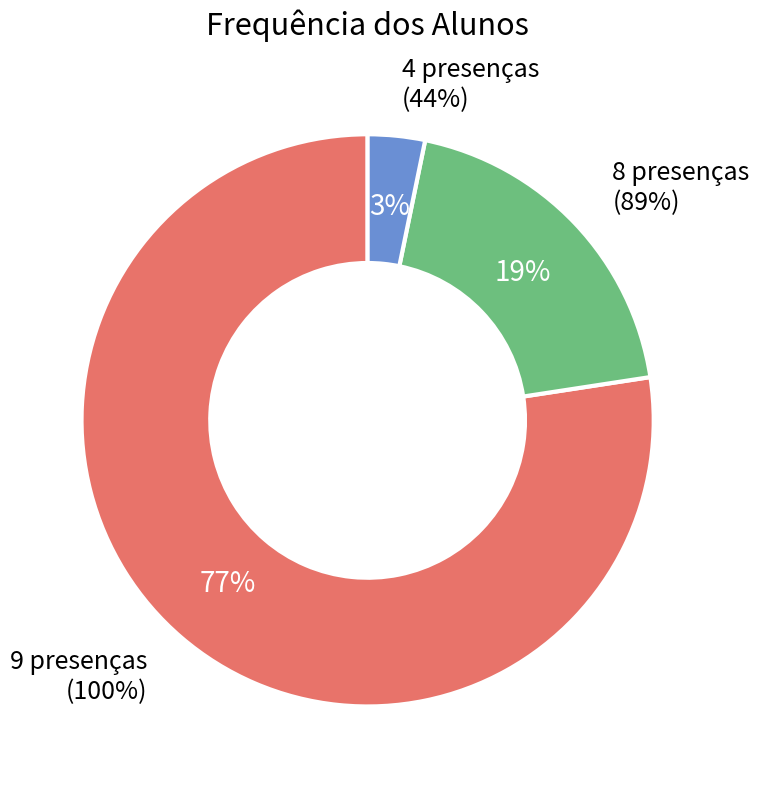

Does any single category account for the majority?

No